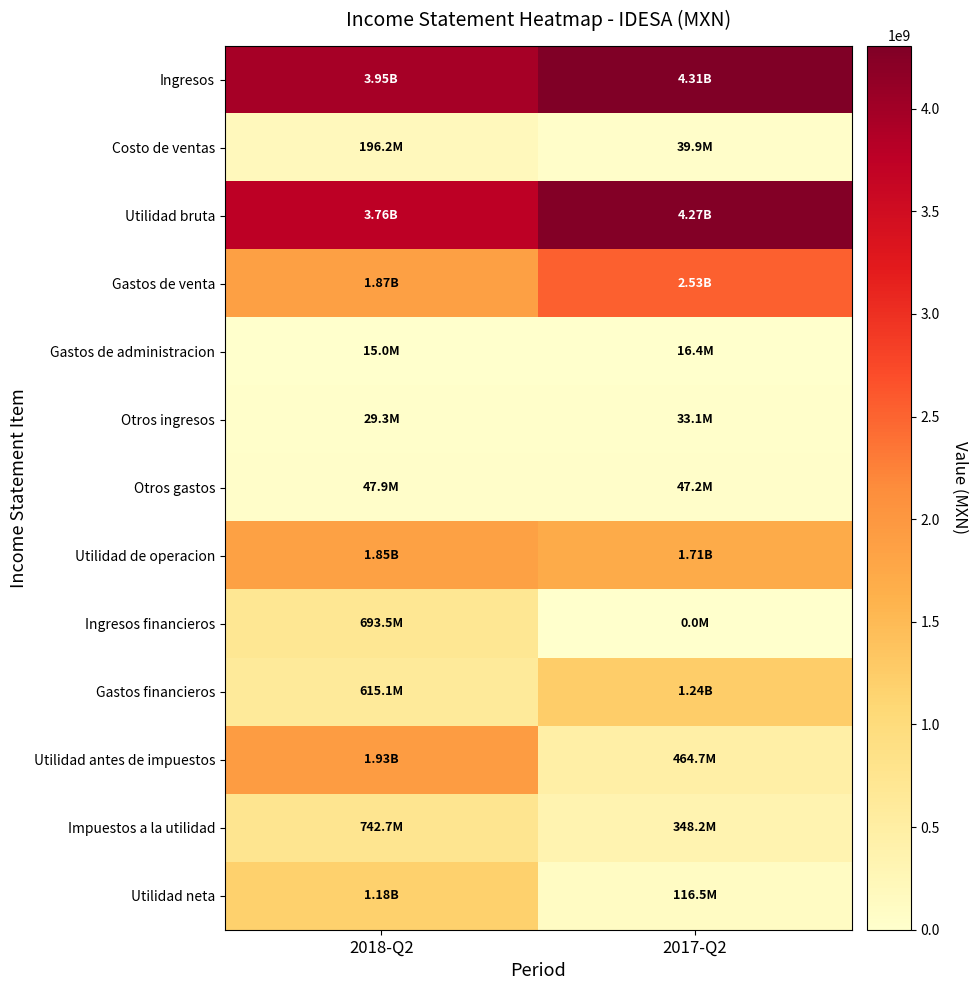

Count the number of categories in the chart.

2